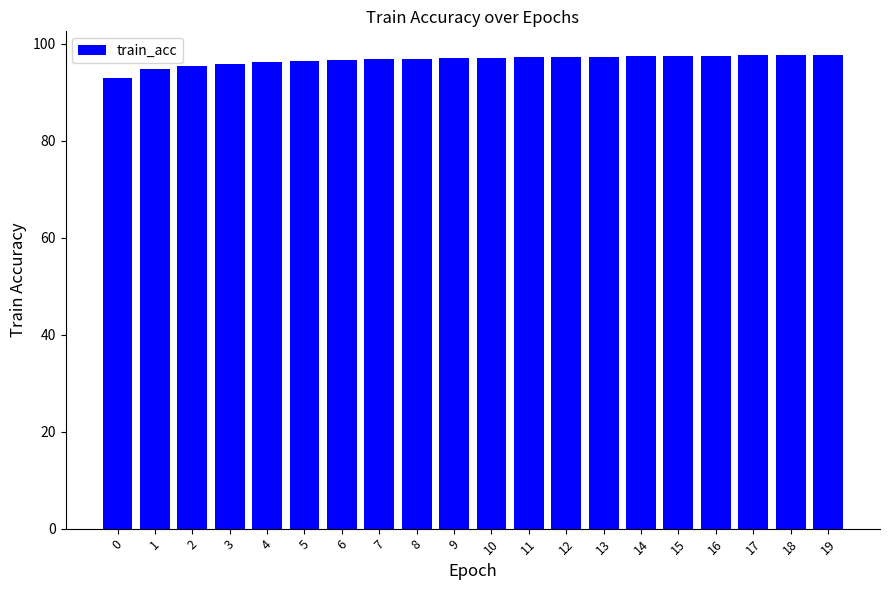

Read the value at 6.

96.7